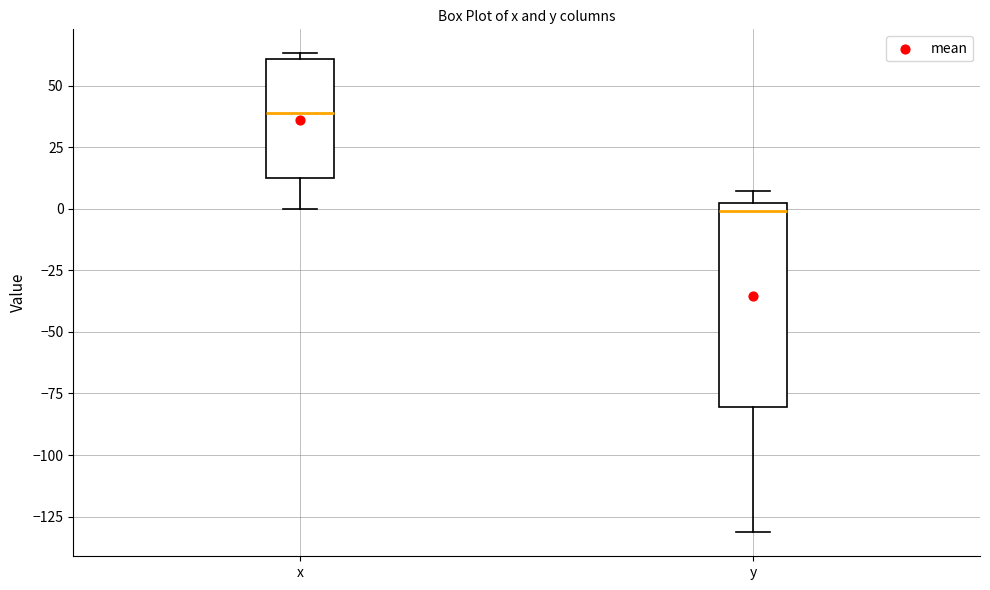

Reading left to right, transcribe this box plot: for each box, give where its median line is, the range the box spans, and where its two whiskers end, as read against the y-axis. The values are not printed on the chart, so give them approximately, as read against the axis.

x: median 40, box 15 to 60, whiskers 0 to 65
y: median 0 (just below the box's upper edge), box -80 to 0, whiskers -130 to 5